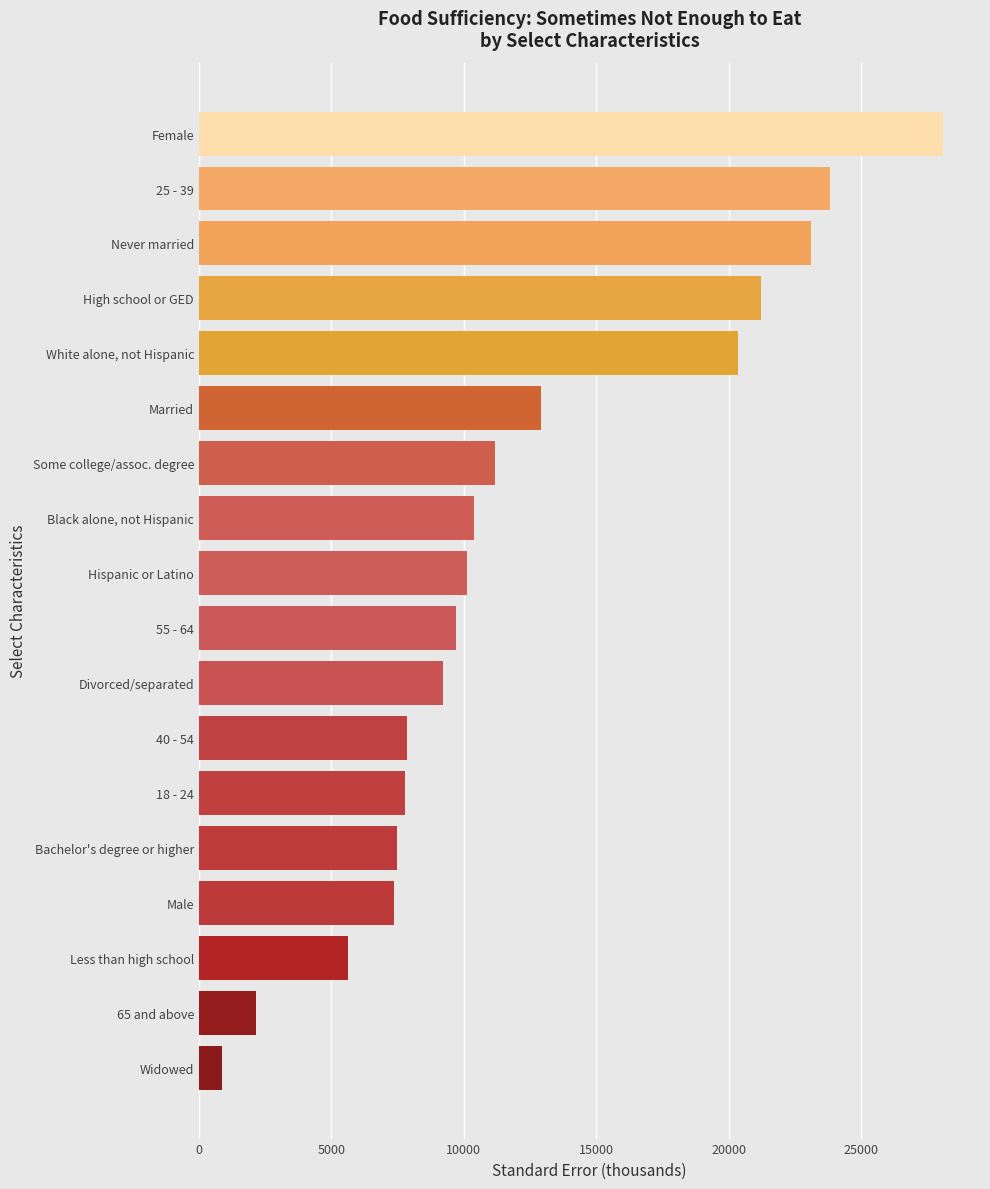

What is the change in value from 25 - 39 to Married?

-10908.9